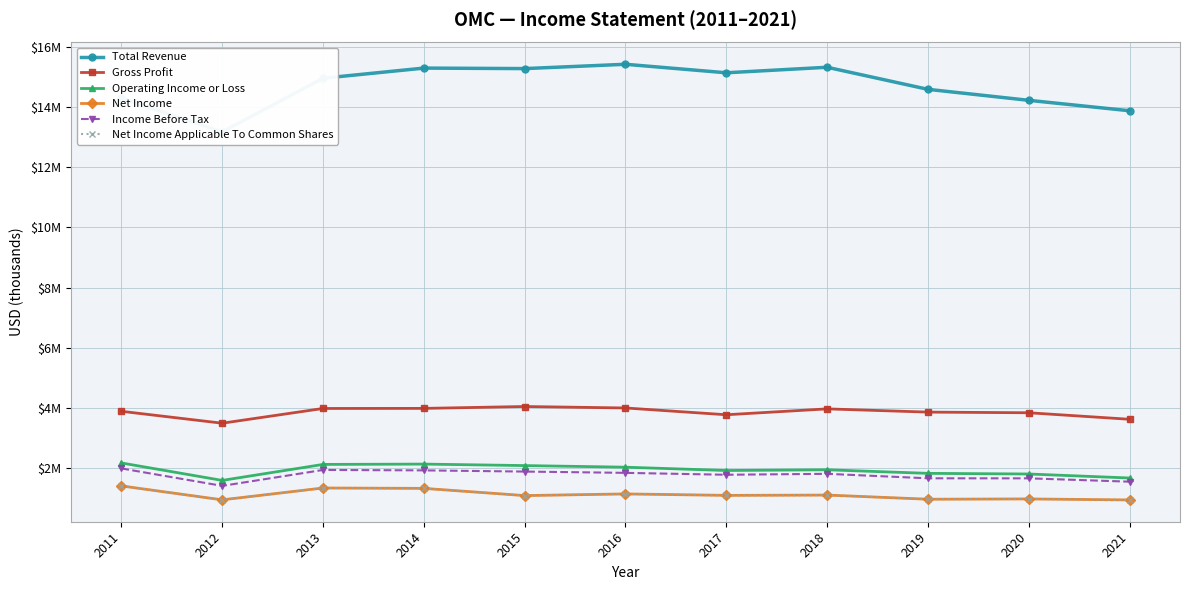

Does the chart display data point markers on the line(s)?

Yes